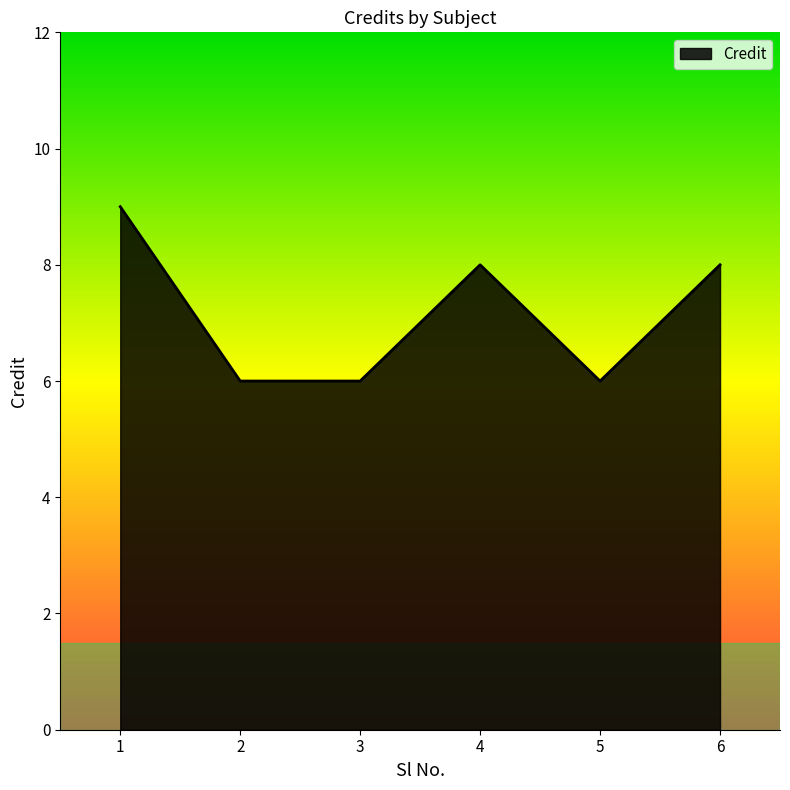

True or false: the data shows 6 at 3.

True